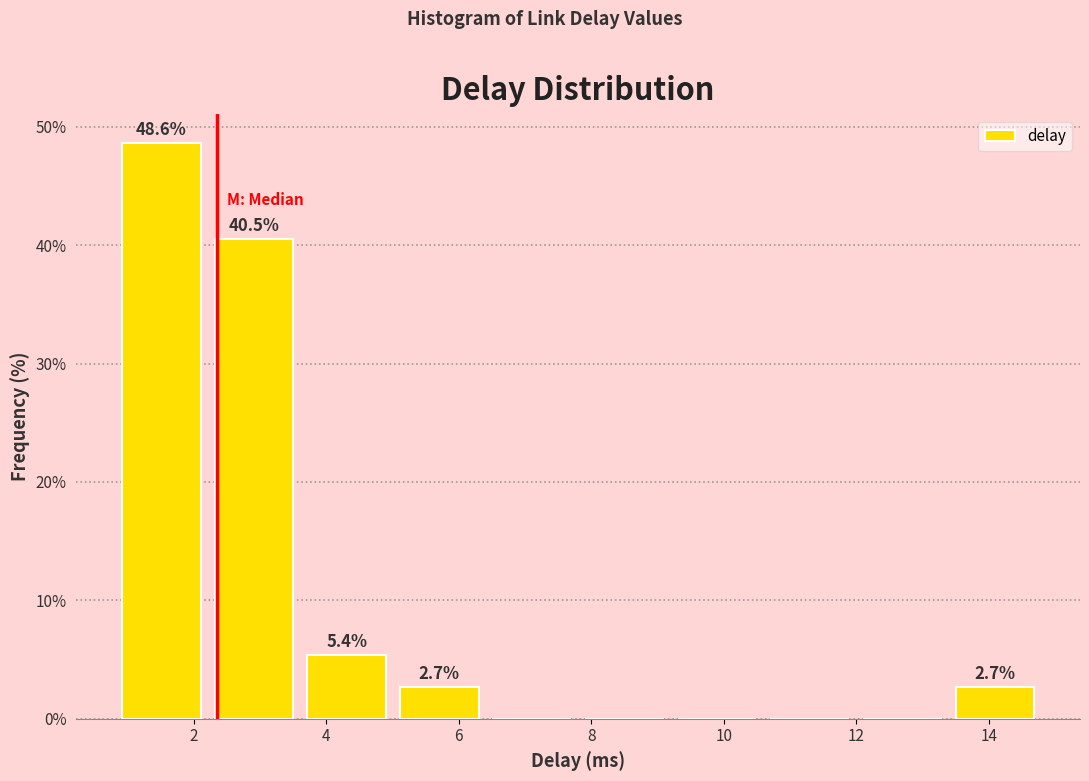

Over which range of the x-axis is the bar tallest?

0.8 to 2.2